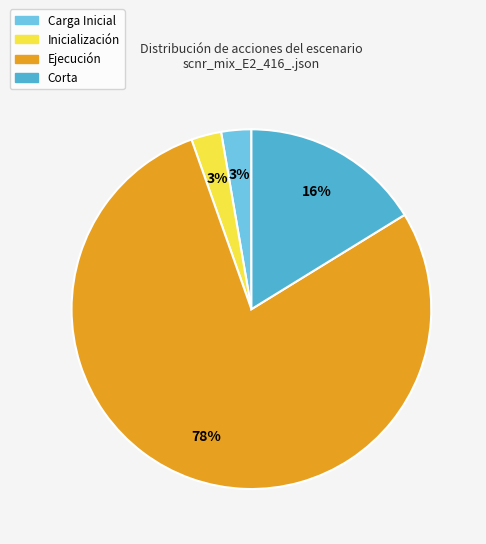

Is it true that Corta is 31% of the pie?

False